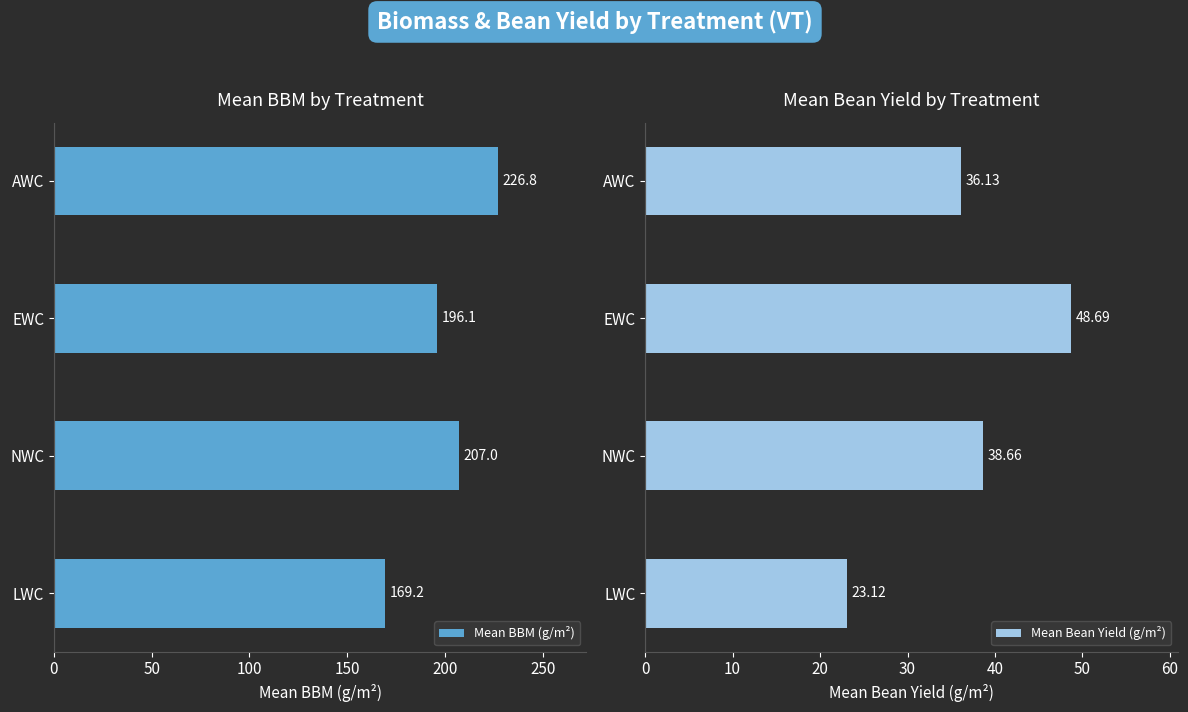

Does the chart contain stacked bars?

No